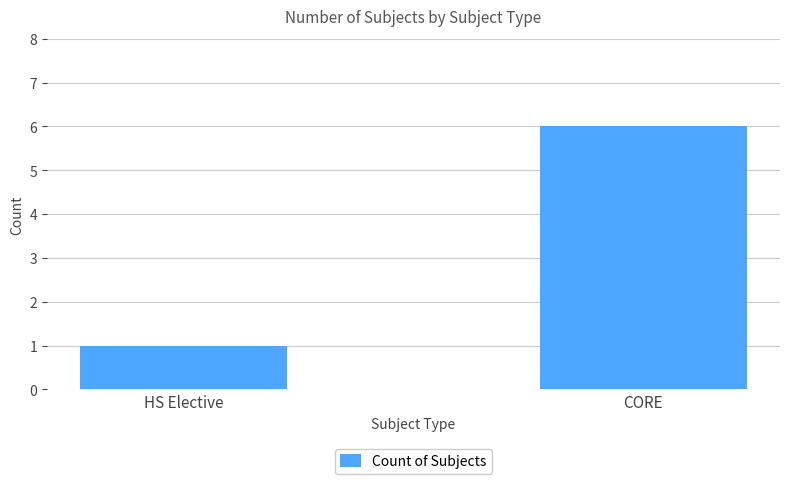

Is it true that the value at CORE is 6?

True